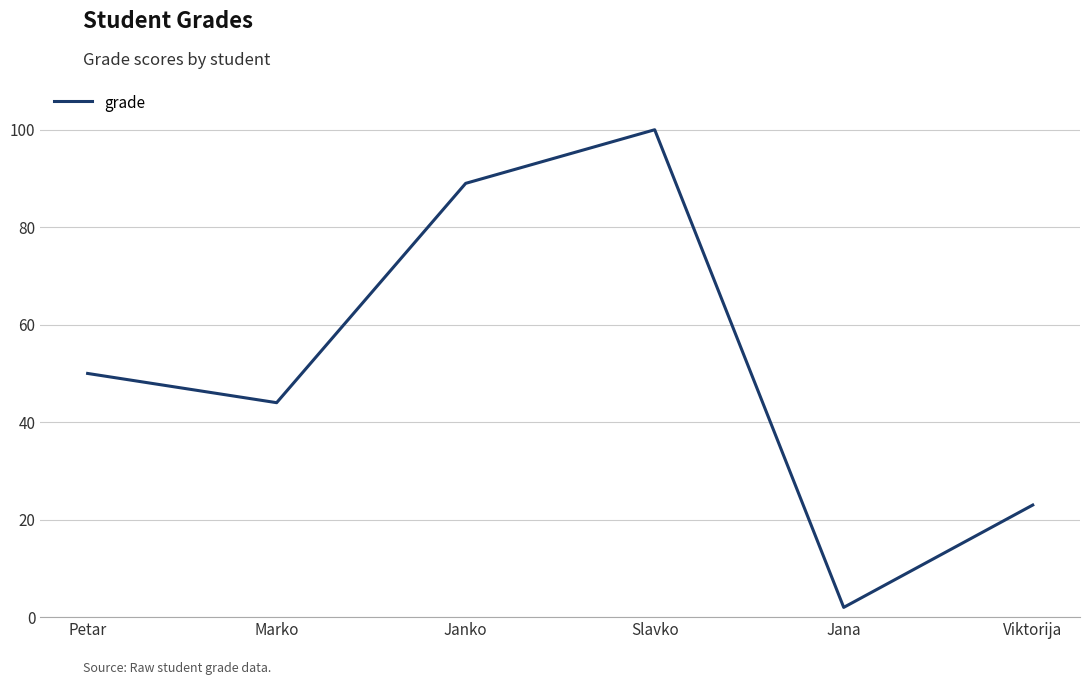

Which label corresponds to the largest value in the chart?

Slavko